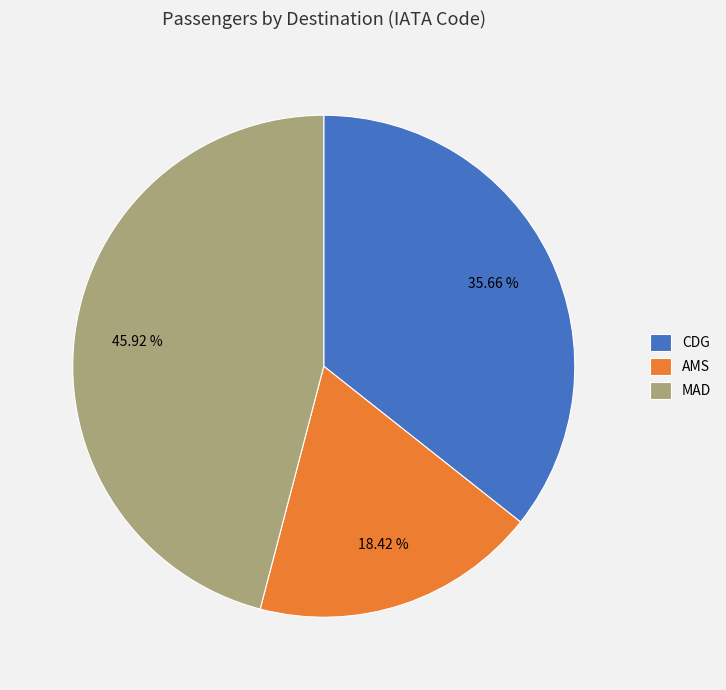

True or false: AMS accounts for 26% of the total.

False